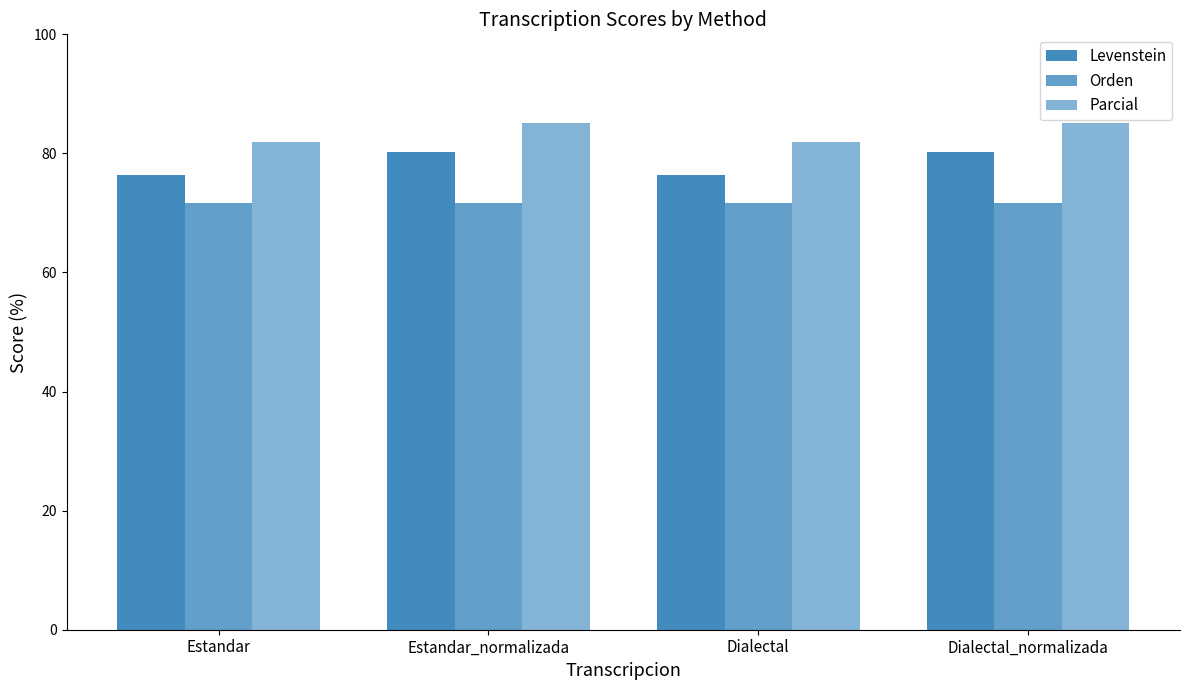

What is the value of the Orden bar at the 1st from the left?

71.7